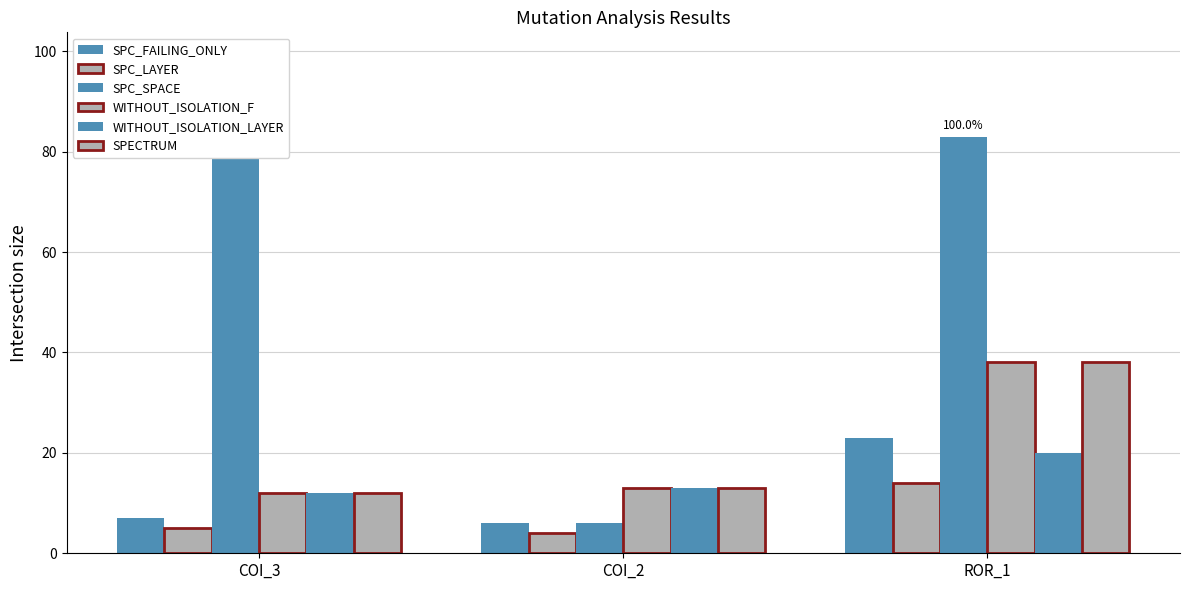

What is the spread (max minus min) of values at COI_3?

76